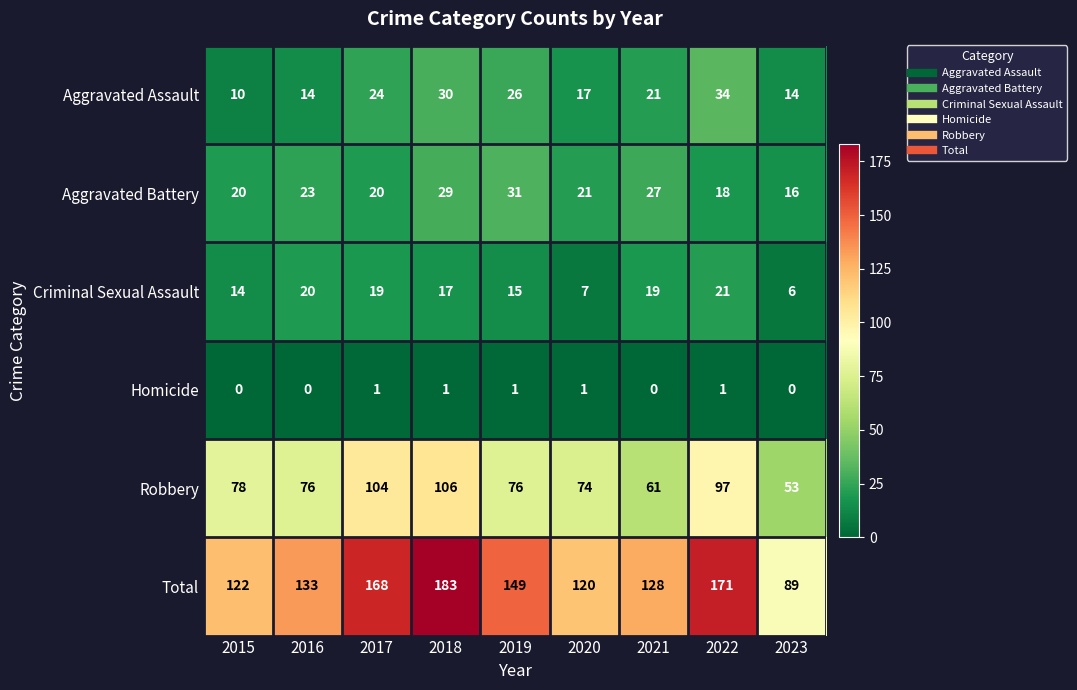

The value of Homicide at 2021 is -1. True or false?

False